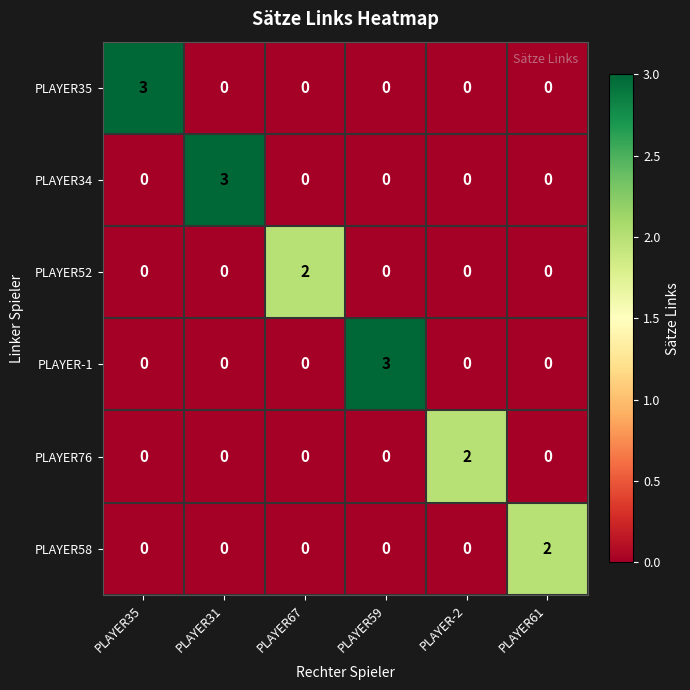

What is the difference between the PLAYER34 values at PLAYER31 and PLAYER-2?

3